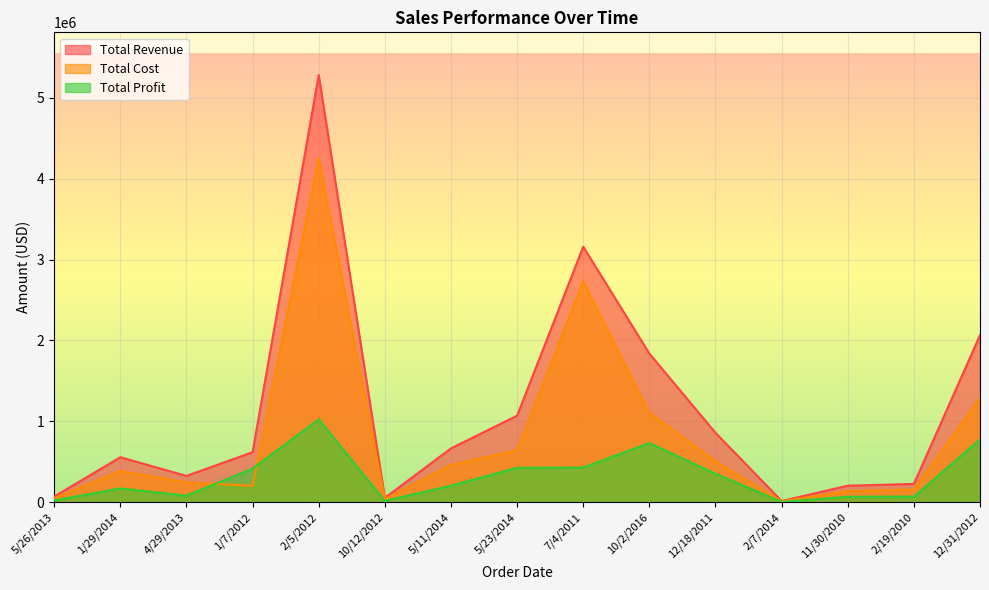

What is the label of the 9th point from the left?

7/4/2011